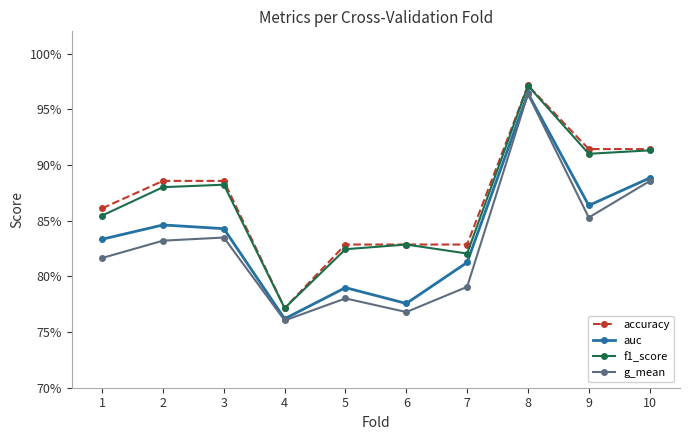

What are all the series names shown in the legend?

accuracy, auc, f1_score, g_mean